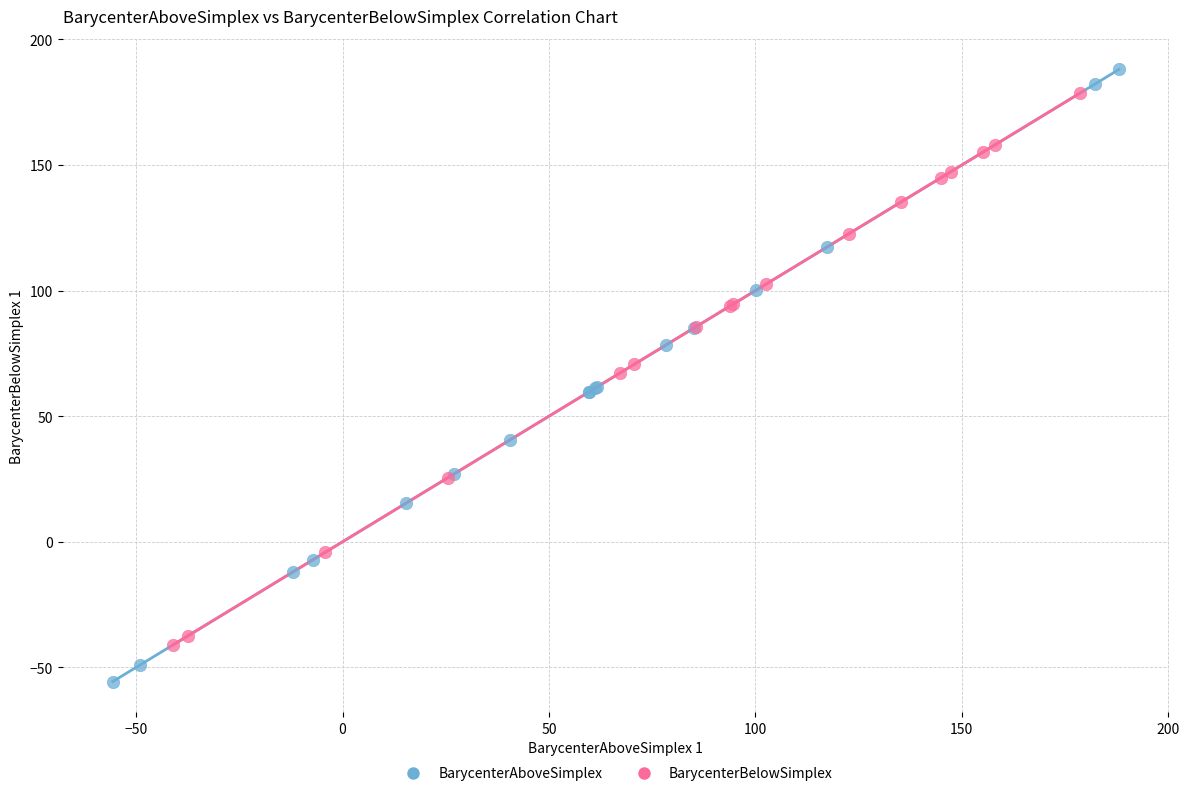

Which series has the largest Y range (max minus min)?

BarycenterAboveSimplex